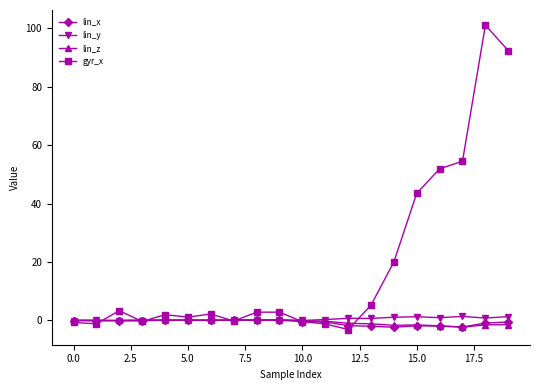

What is the sum of all lin_z values?

-12.2